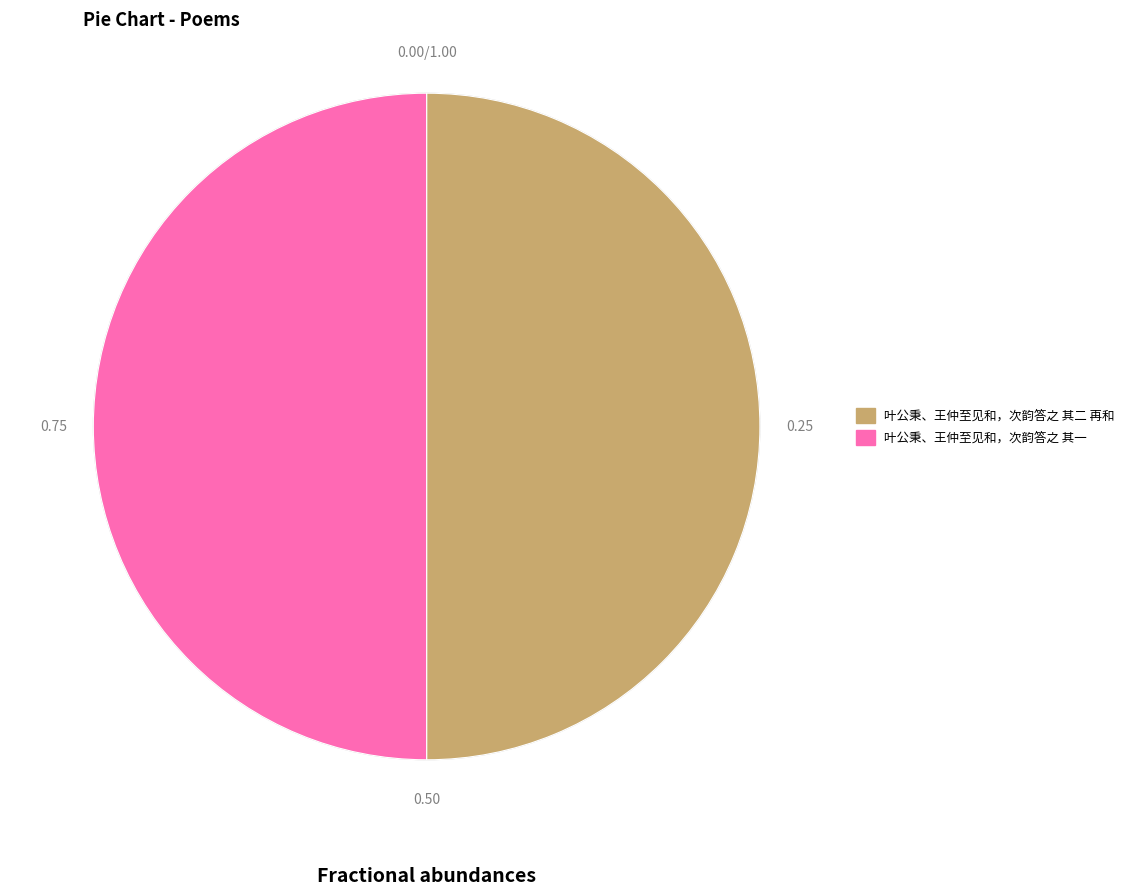

What is the ratio of the value at 叶公秉、王仲至见和，次韵答之 其一 to the value at 叶公秉、王仲至见和，次韵答之 其二 再和?

1.0